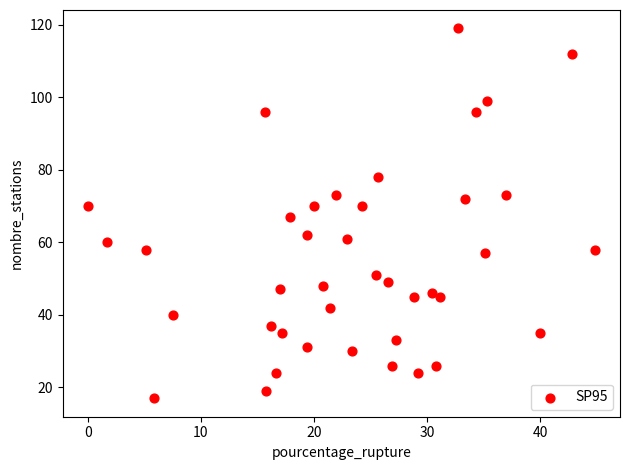

What is the range of Y values (max minus min)?

102